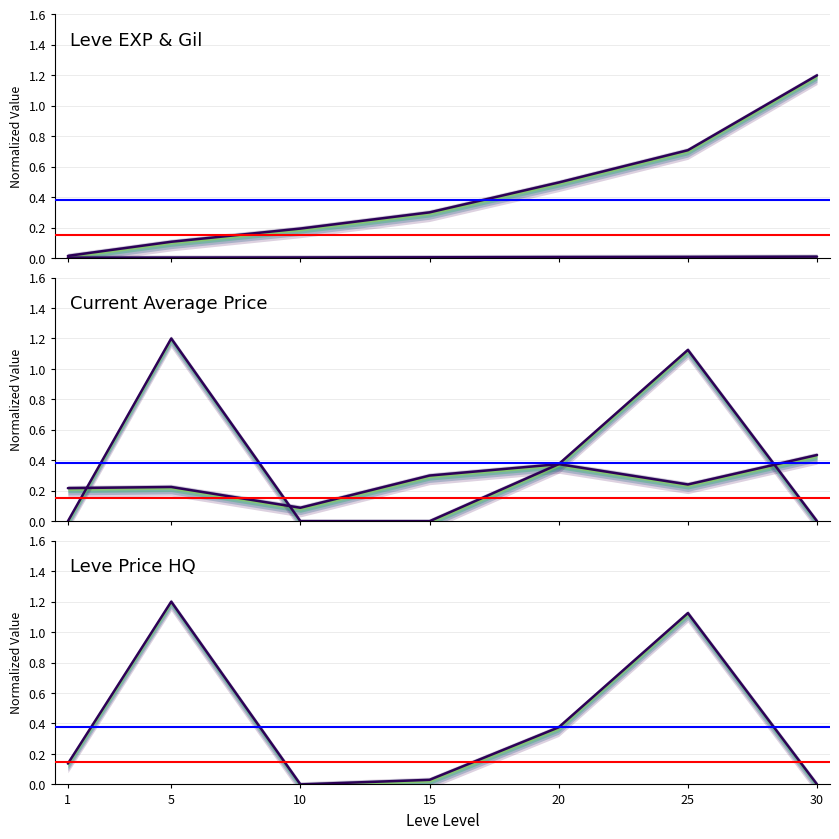

Is this an area chart (filled region under the line)?

No